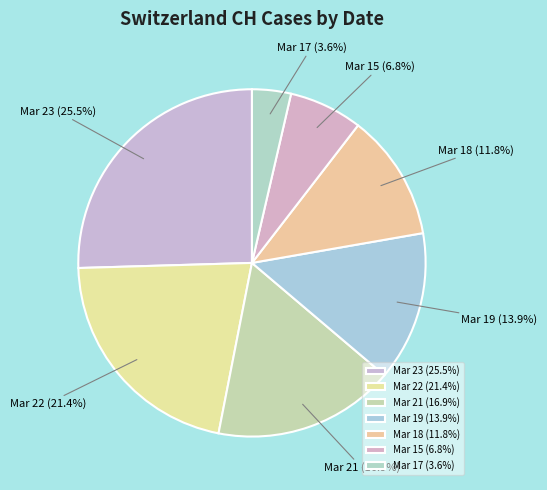

What is the ratio of the value at Mar 19 (13.9%) to the value at Mar 23 (25.5%)?

0.5